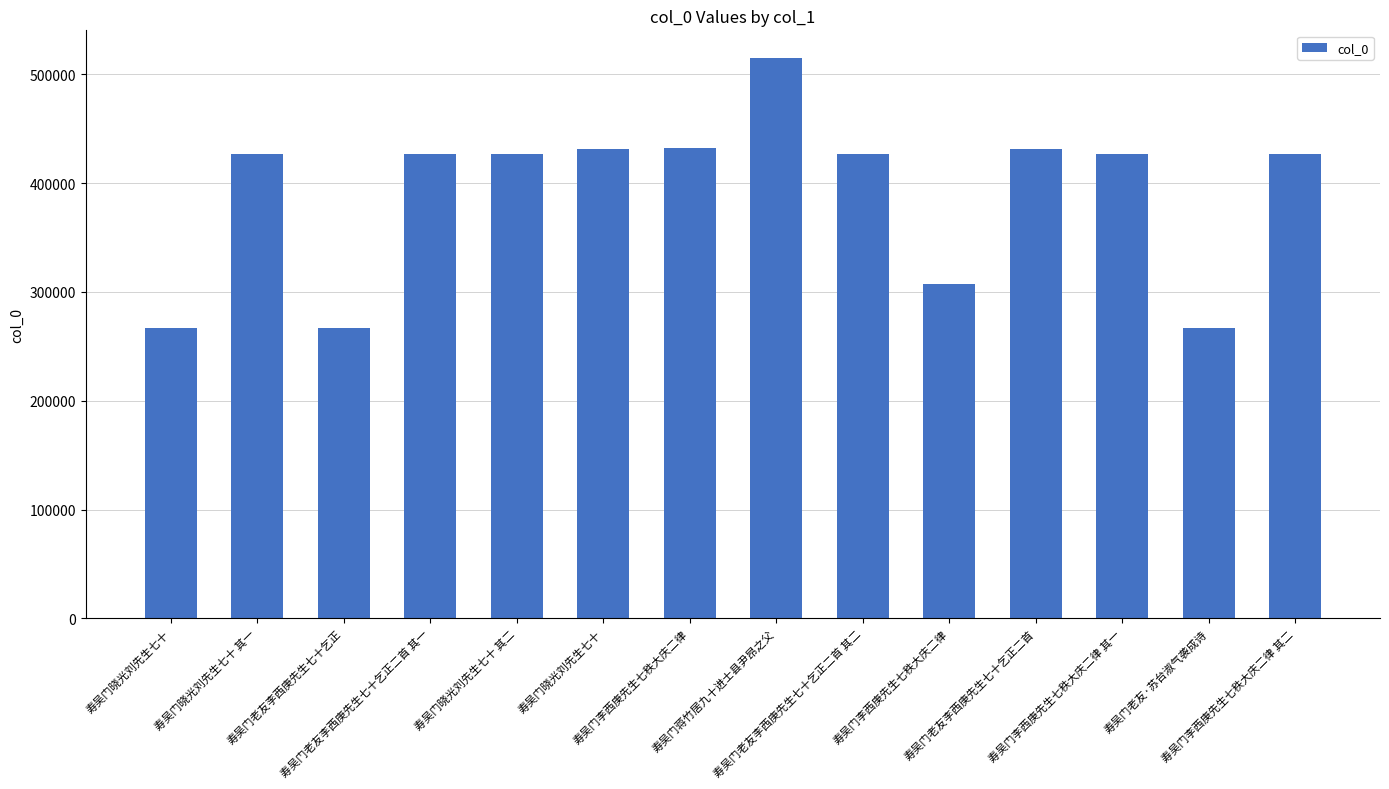

Reading left to right, list all the values displayed in this chart.

寿吴门晓光刘先生七十=267006	寿吴门晓光刘先生七十 其一=426205	寿吴门老友李西庚先生七十乞正=266969	寿吴门老友李西庚先生七十乞正二首 其一=426258	寿吴门晓光刘先生七十 其二=426206	寿吴门晓光刘先生七十=431586	寿吴门李西庚先生七秩大庆二律=432314	寿吴门蒋竹居九十进士县尹昂之父=514527	寿吴门老友李西庚先生七十乞正二首 其二=426259	寿吴门李西庚先生七秩大庆二律=307231	寿吴门老友李西庚先生七十乞正二首=431572	寿吴门李西庚先生七秩大庆二律 其一=426333	寿吴门老友·苏台淑气袭成诗=266970	寿吴门李西庚先生七秩大庆二律 其二=426334